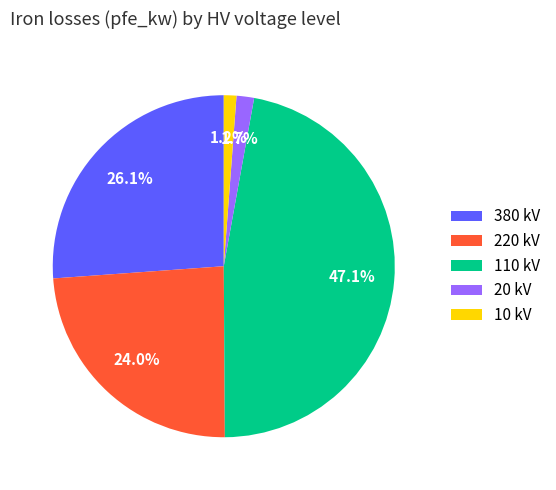

What is the largest slice in the pie chart?

110 kV